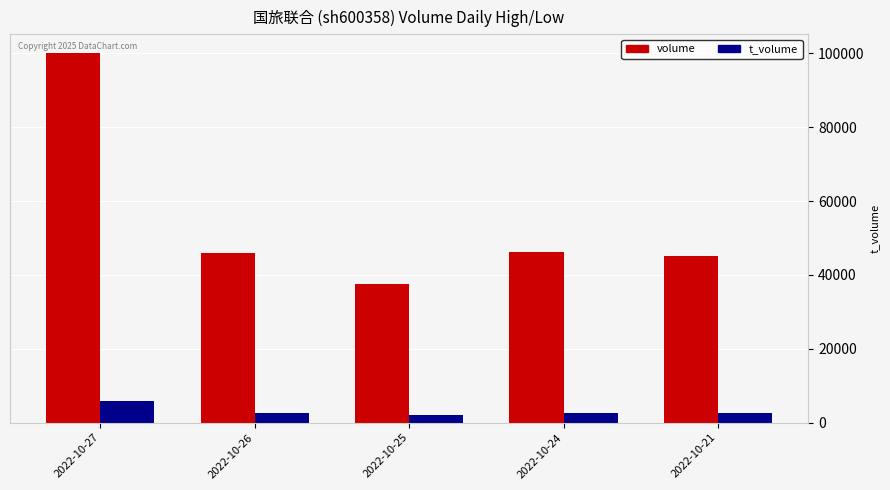

What is the difference between the maximum and minimum values in the volume series?

62639